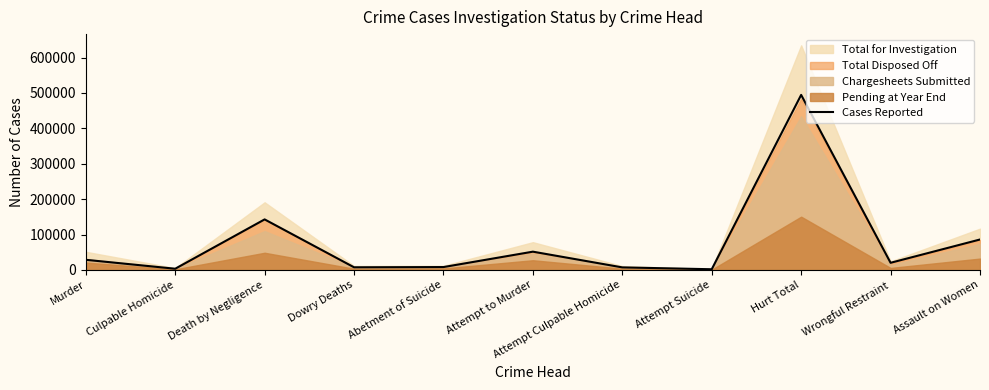

At which category does the chart reach its peak across all series?

Hurt Total